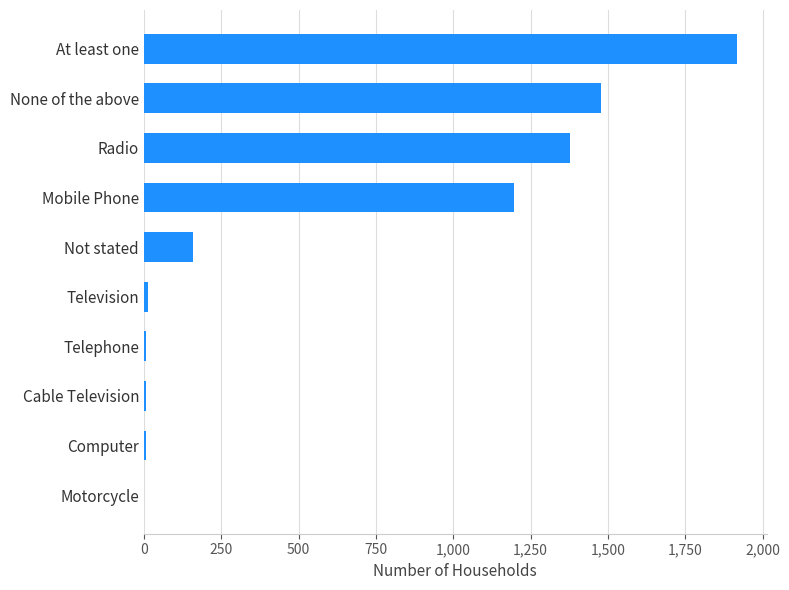

Which has a higher value, None of the above or Radio?

None of the above